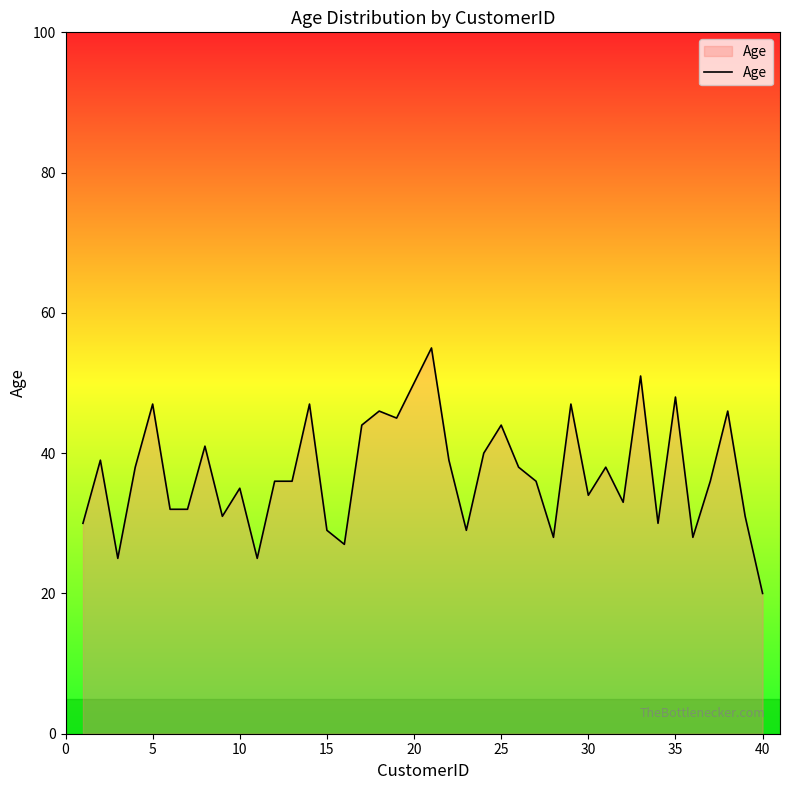

What is the difference between the maximum and minimum values?

35